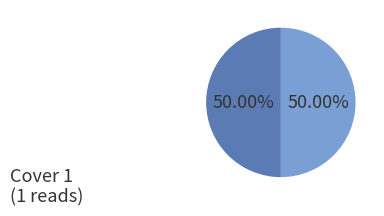

How many segments does this pie chart have?

2